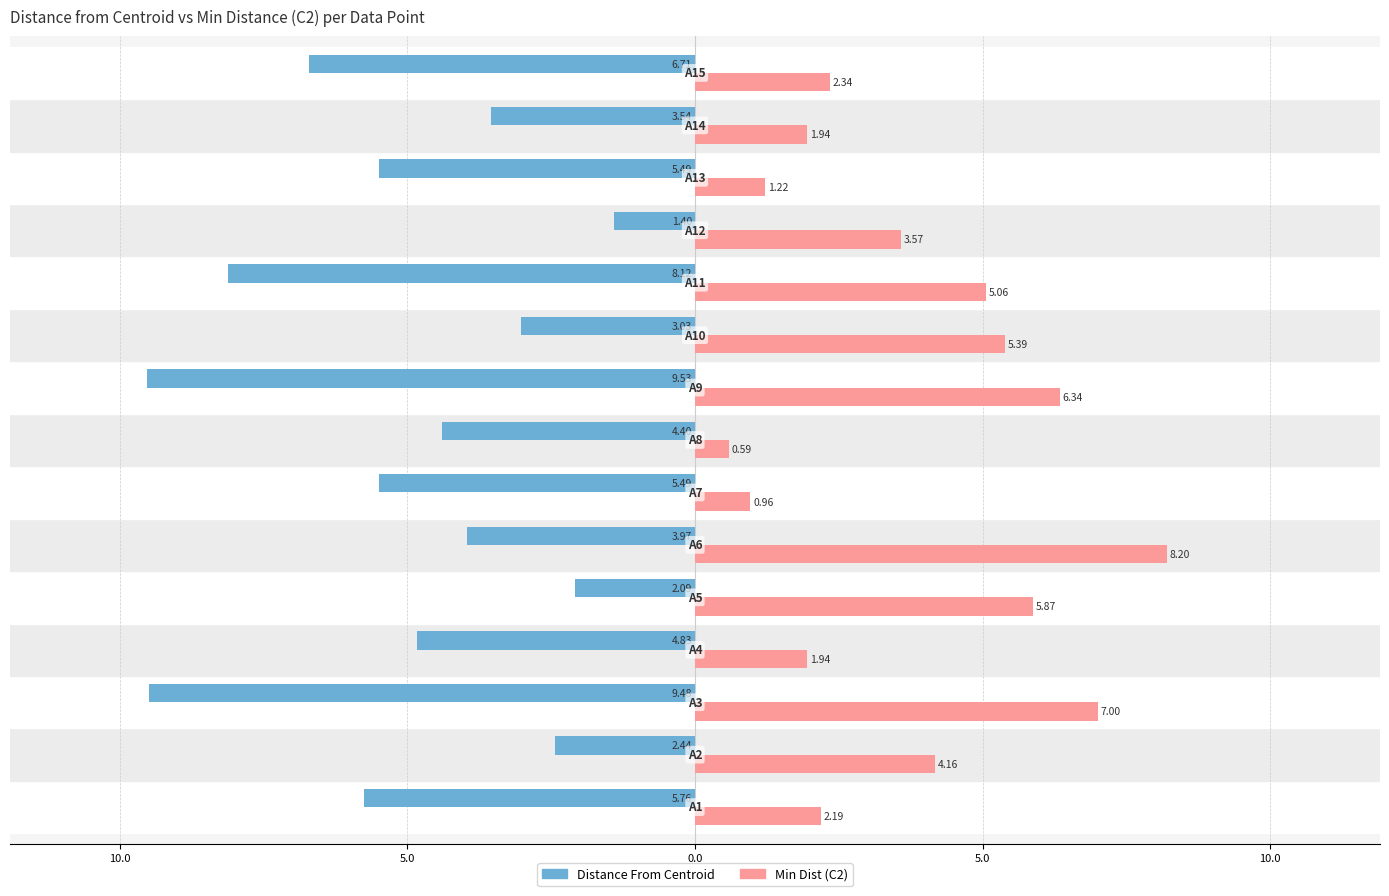

What are all the series names shown in the legend?

Distance From Centroid, Min Dist (C2)